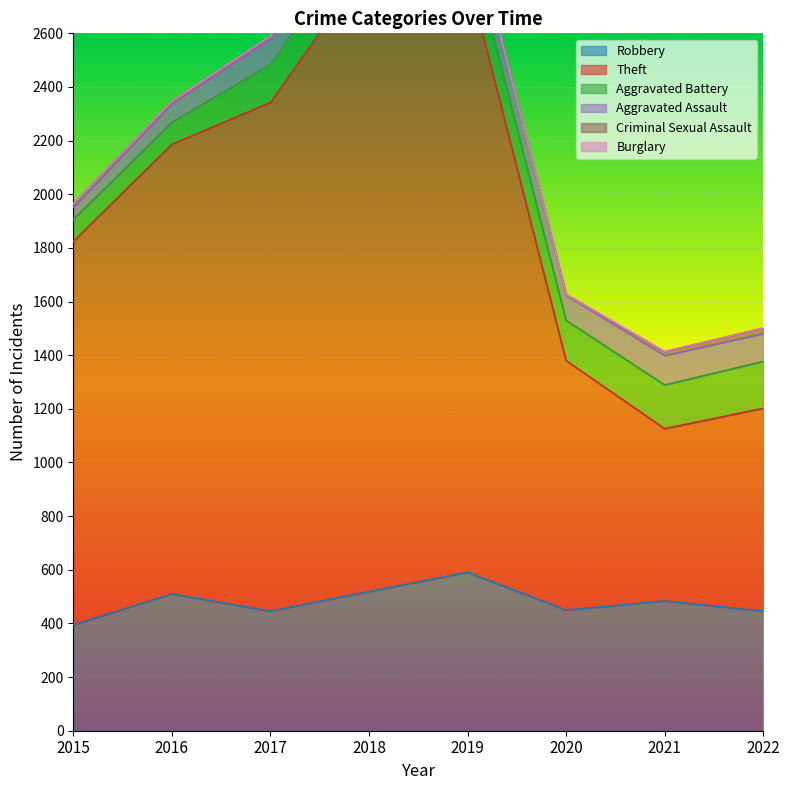

The value of Criminal Sexual Assault at 2017 is 8. True or false?

True